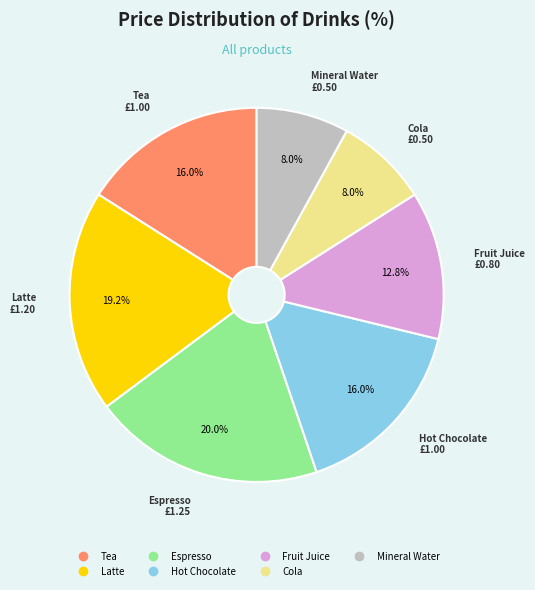

To the nearest percent, what is the combined percentage of Latte and Hot Chocolate?

35%